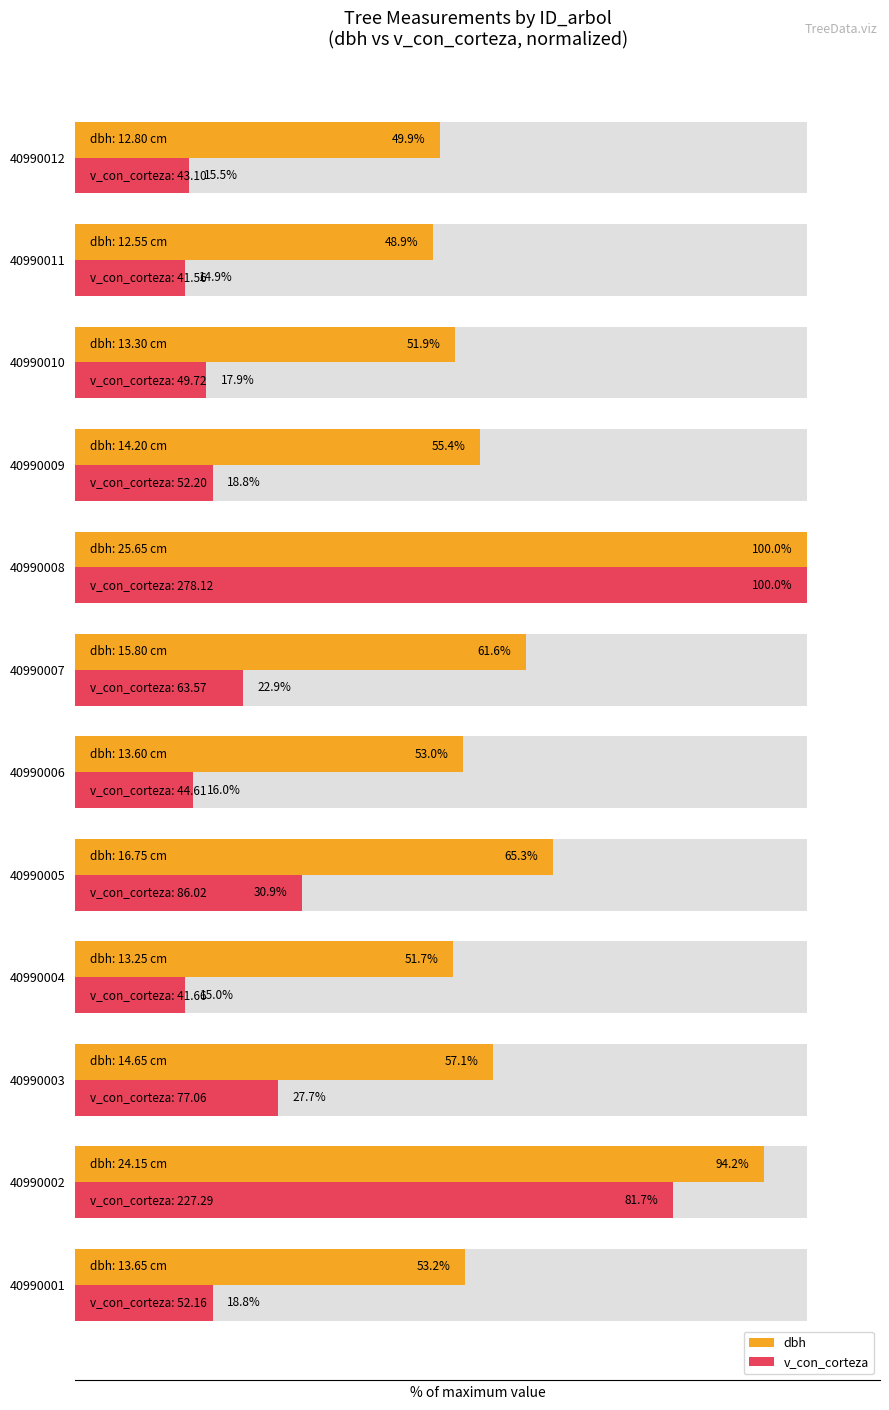

Reading left to right, list all the values displayed in this chart.

dbh: 53.2	94.2	57.1	51.7	65.3	53.0	61.6	100.0	55.4	51.9	48.9	49.9
v_con_corteza: 18.8	81.7	27.7	15.0	30.9	16.0	22.9	100.0	18.8	17.9	14.9	15.5